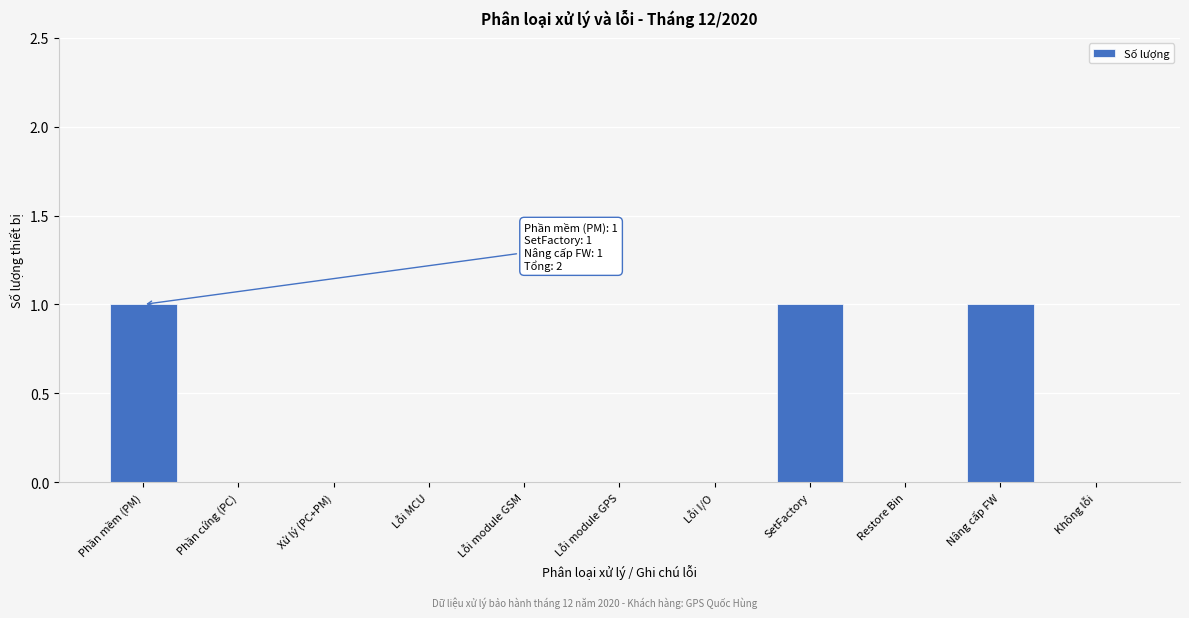

Reading right to left, extract all data points from this chart.

Không lỗi=0	Nâng cấp FW=1	Restore Bin=0	SetFactory=1	Lỗi I/O=0	Lỗi module GPS=0	Lỗi module GSM=0	Lỗi MCU=0	Xử lý (PC+PM)=0	Phần cứng (PC)=0	Phần mềm (PM)=1